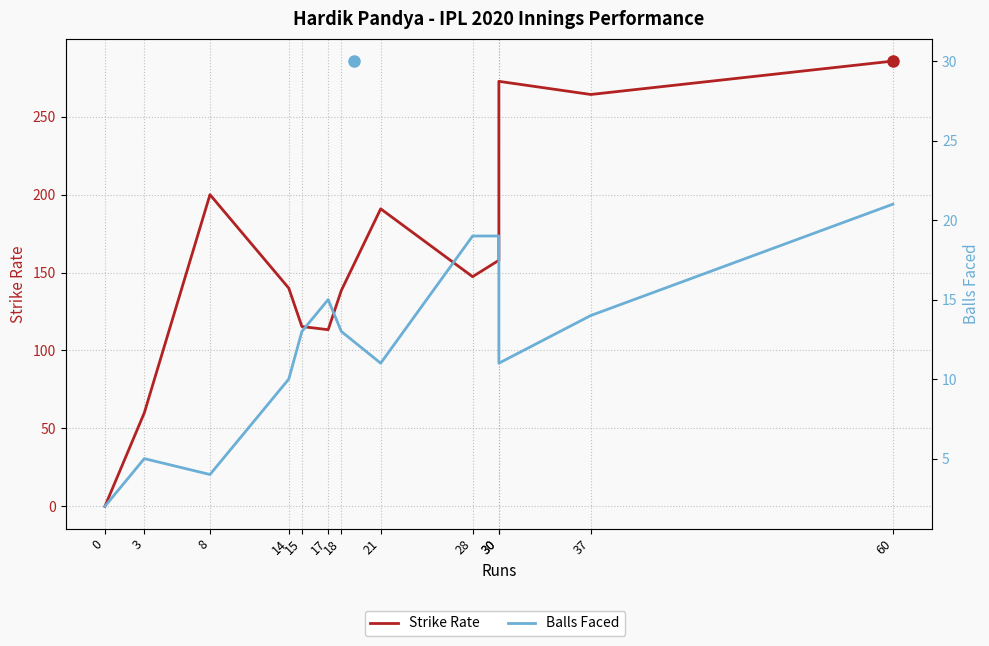

Which series changed the most between 3 and 21?

Strike Rate